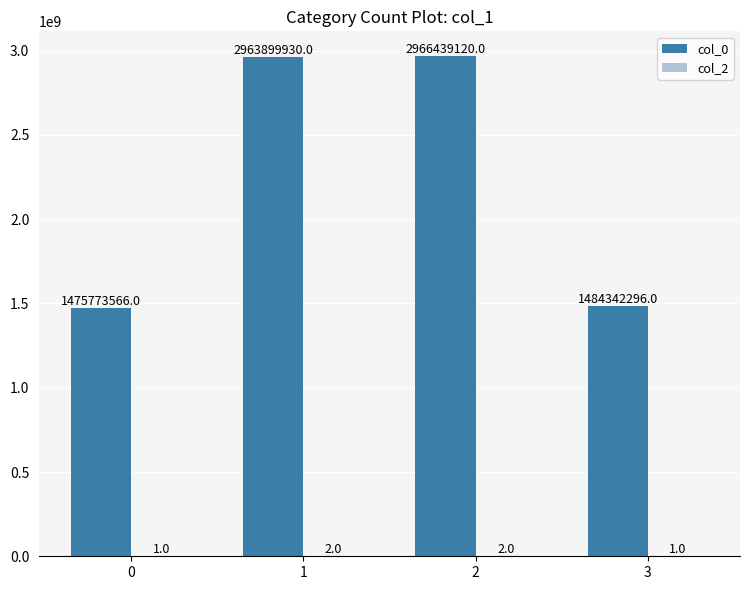

How many distinct data groups are displayed?

2